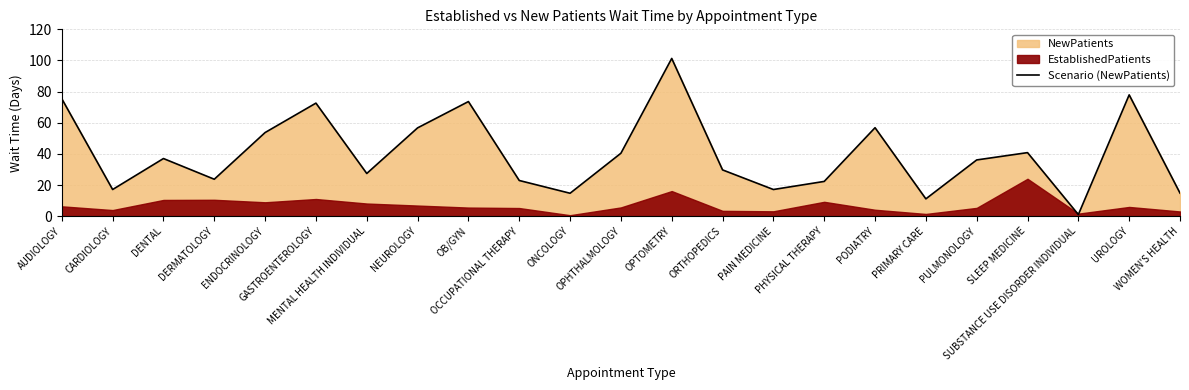

True or false: the data shows 36.1 at PULMONOLOGY.

True